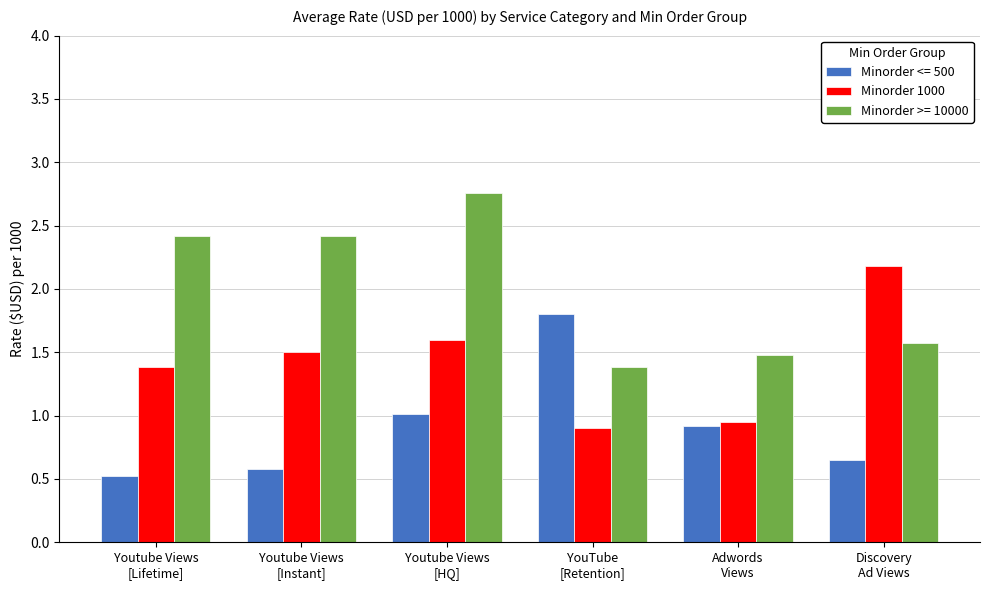

What is the label of the 5th bar from the left?

Adwords
Views